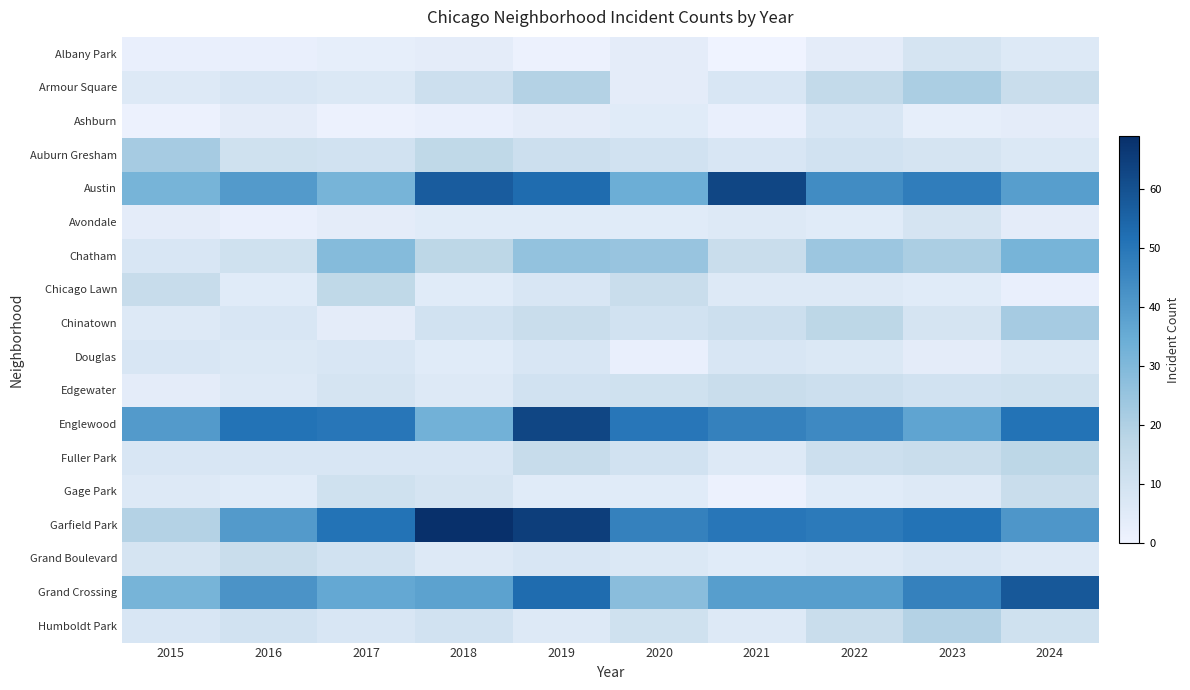

Which series has the largest range (max minus min)?

Garfield Park